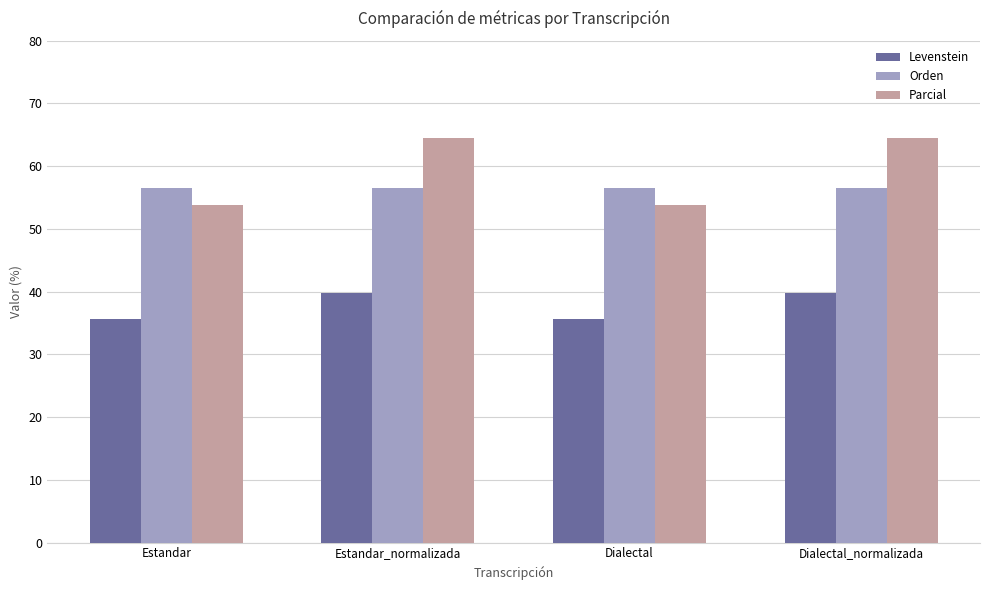

What is the smallest value displayed?

35.6